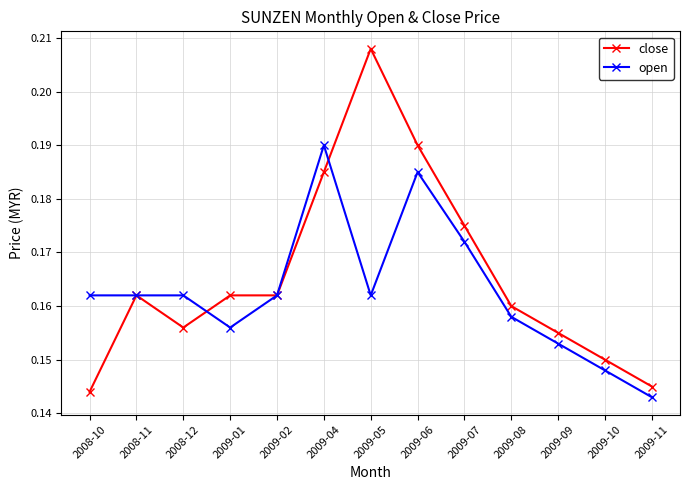

Is the value of open at 2009-04 greater than the value of close at 2009-07?

Yes